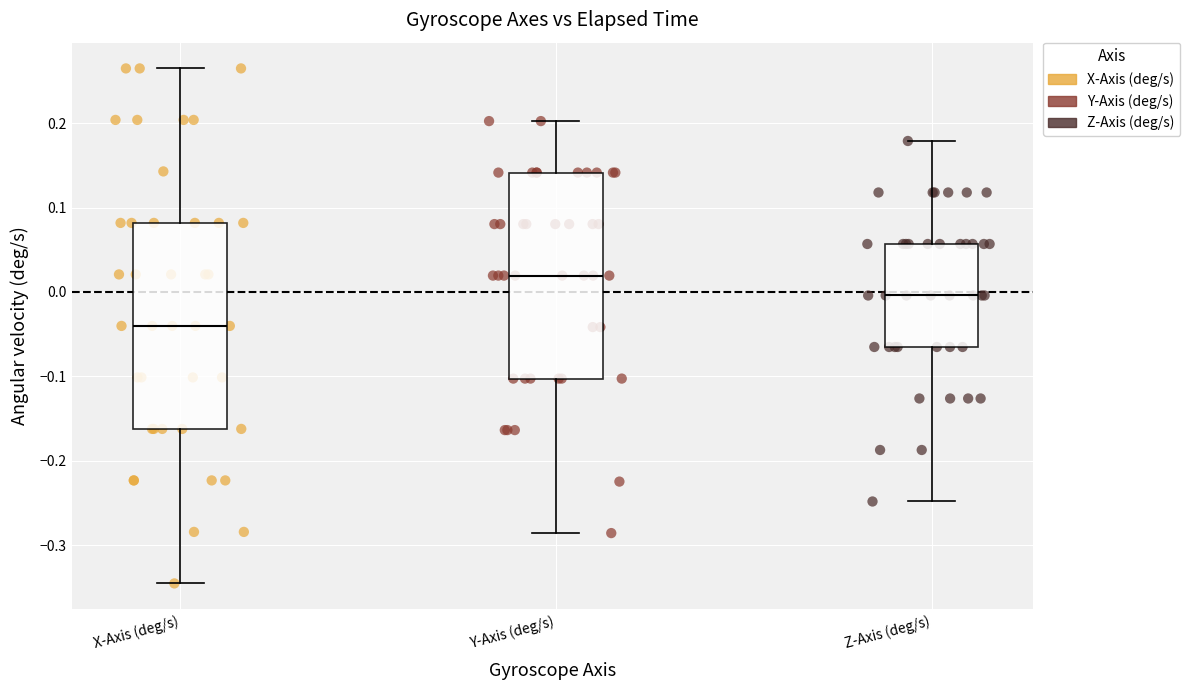

Which series contains the highest Y value?

X-Axis (deg/s)